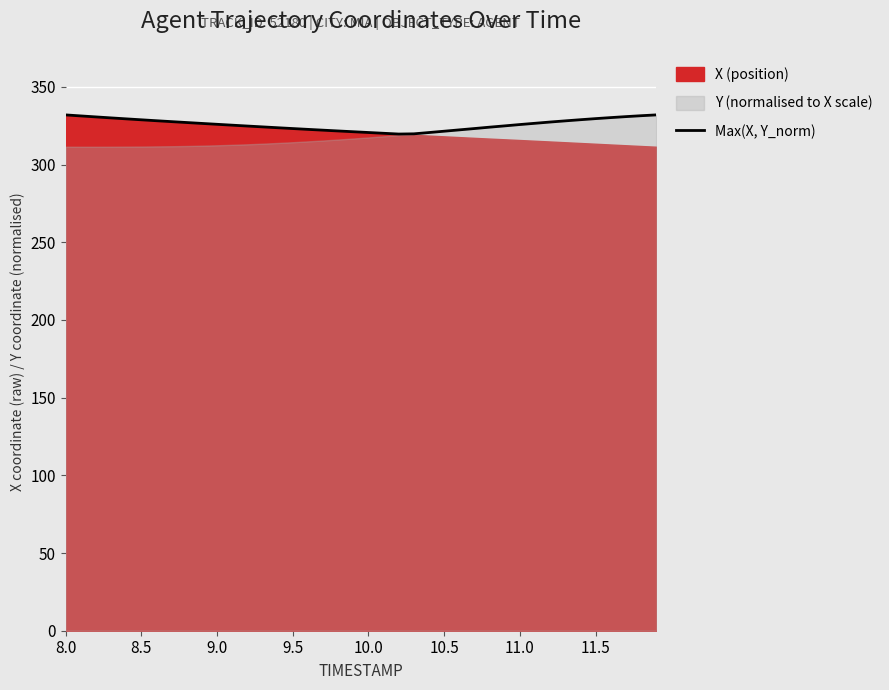

What is the lowest value of the Max(X, Y_norm) series?

319.7